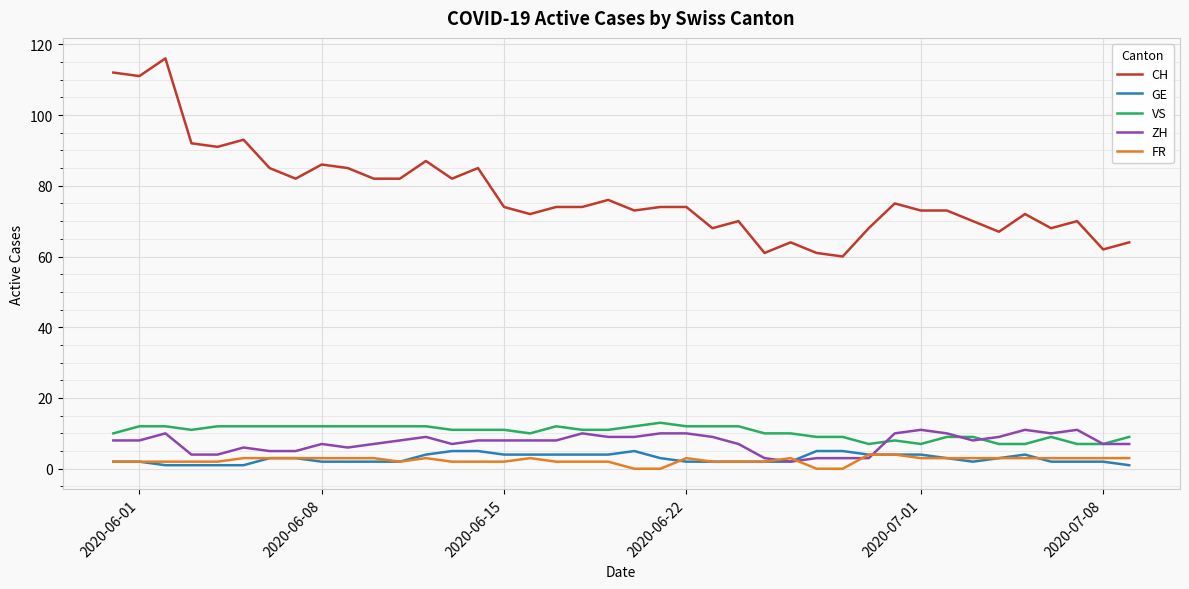

Which series has the largest range (max minus min)?

CH